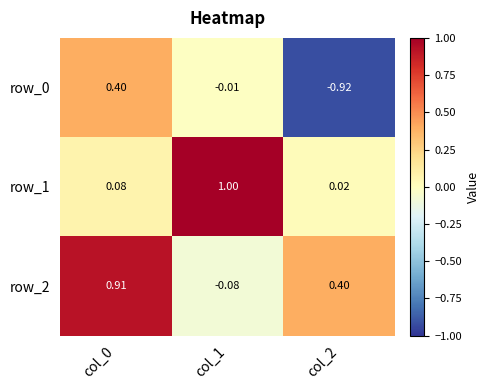

List the labels in order of row_2 value, smallest first.

col_1, col_2, col_0